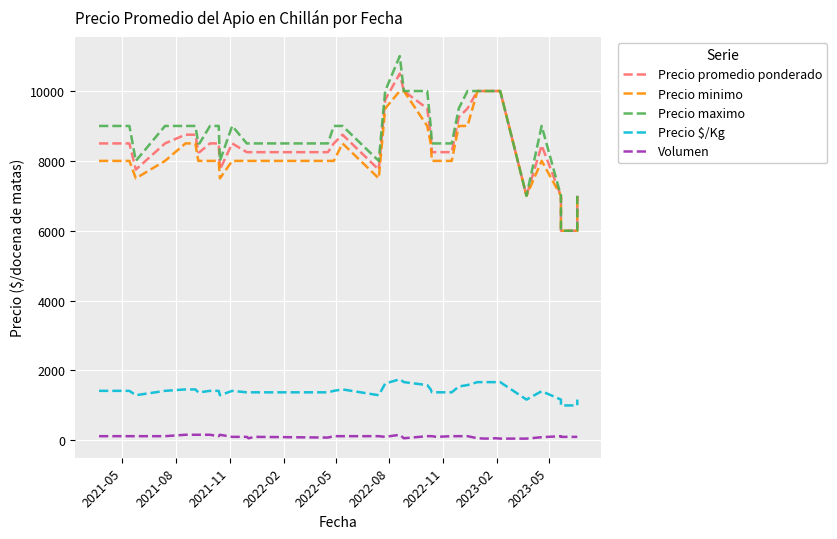

True or false: Precio promedio ponderado and Volumen intersect in this chart.

False